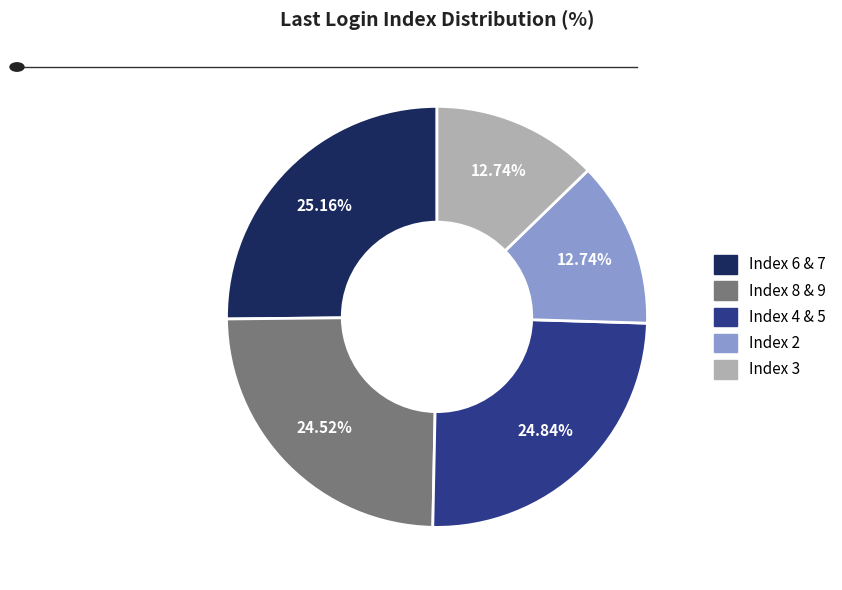

Does any single category account for the majority?

No